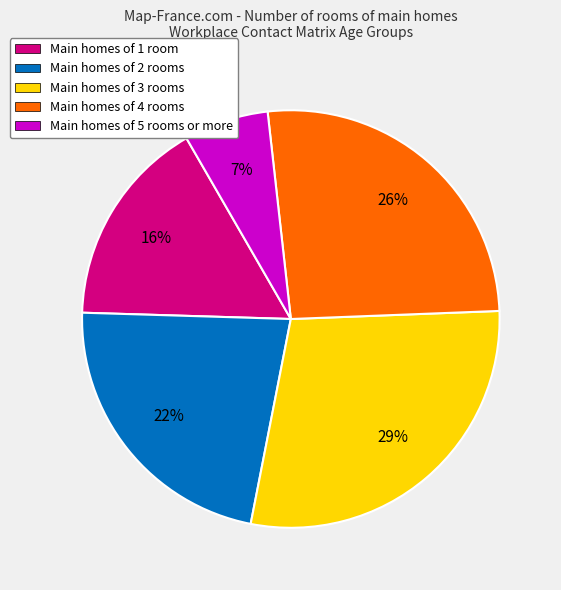

Which slice is the largest?

Main homes of 3 rooms